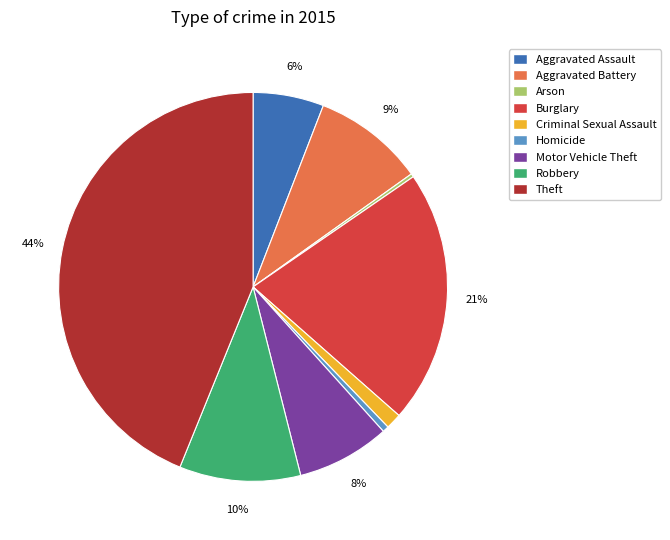

Between Burglary and Criminal Sexual Assault, which is larger?

Burglary